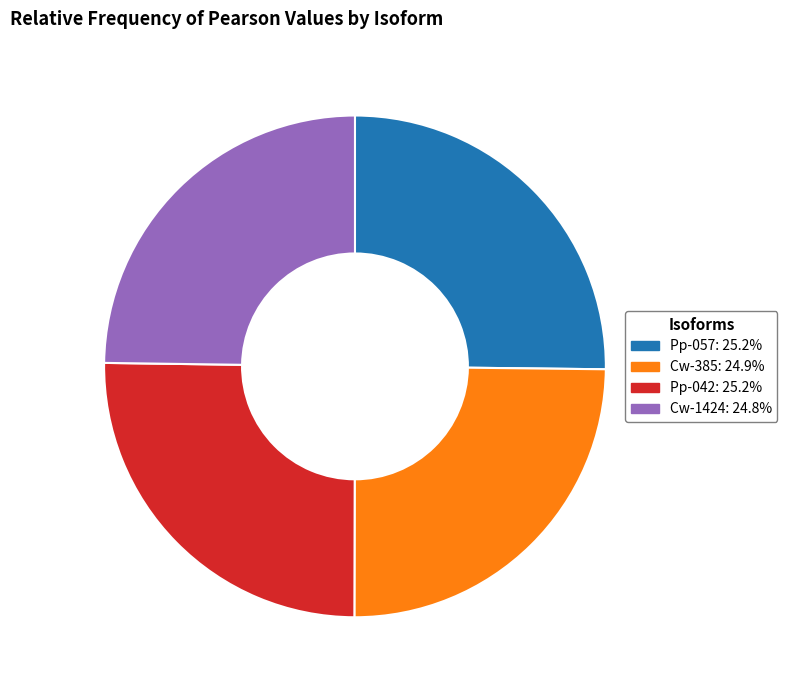

Is there any slice that represents more than half of the pie?

No